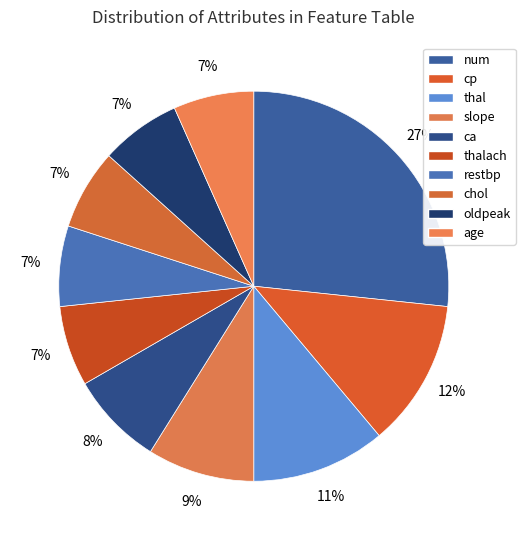

How many segments does this pie chart have?

10